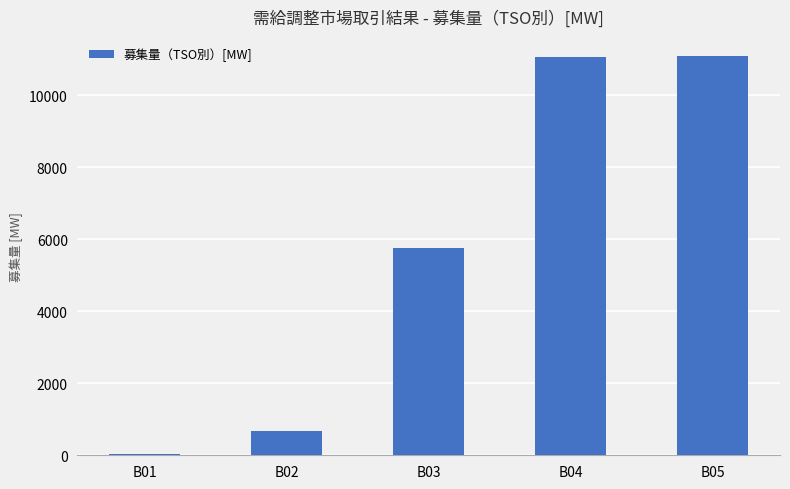

Is it true that the value at B01 is 38?

True